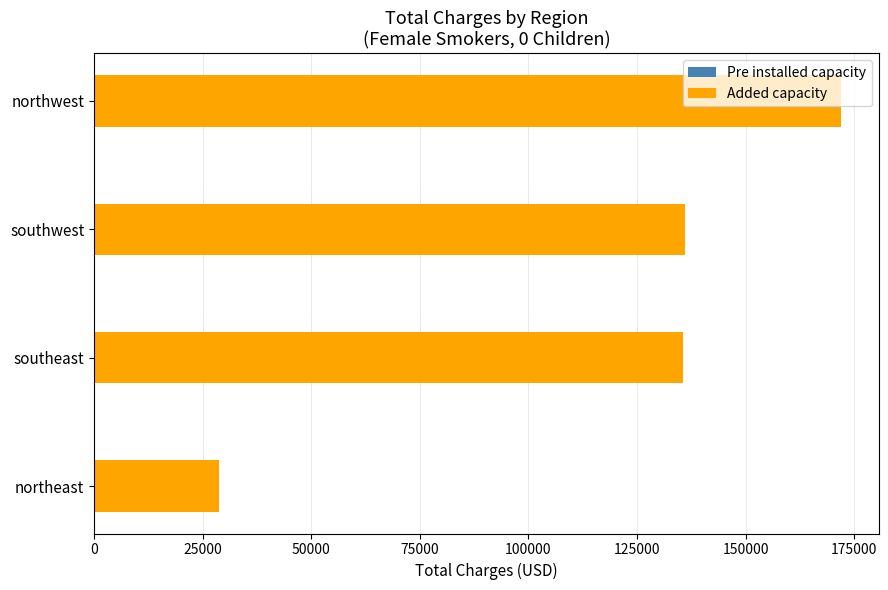

What is the average value?

118121.2